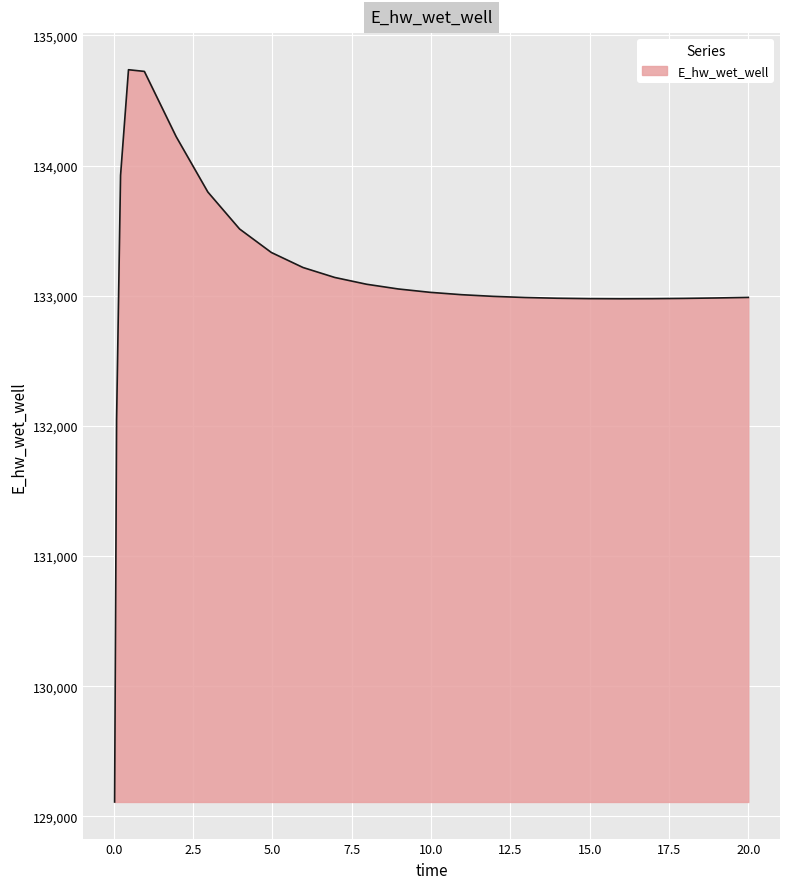

How many categories are shown in the chart?

25